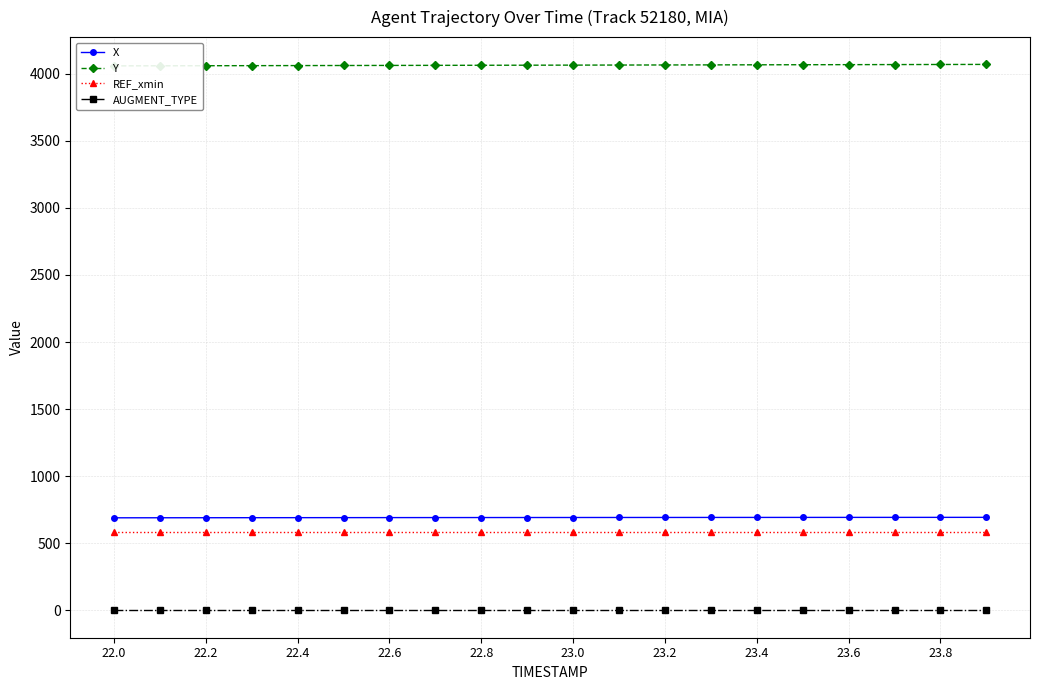

What is the maximum value for REF_xmin?

583.6